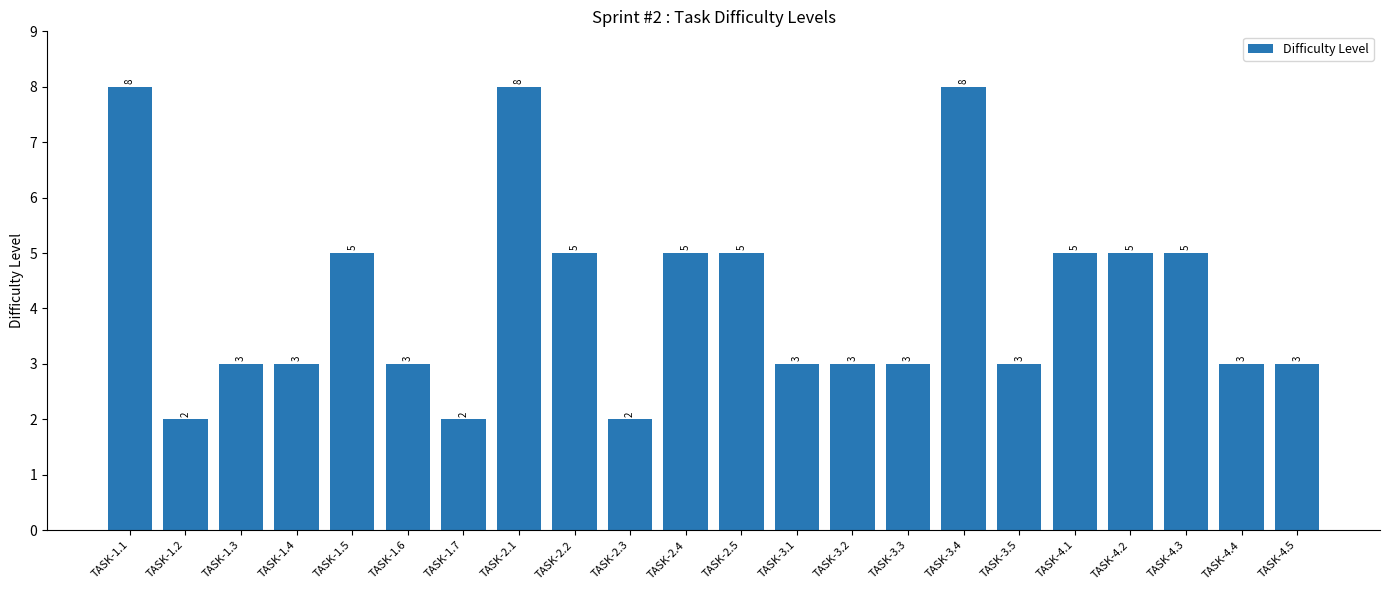

Reading right to left, list all the values displayed in this chart.

TASK-4.5=3	TASK-4.4=3	TASK-4.3=5	TASK-4.2=5	TASK-4.1=5	TASK-3.5=3	TASK-3.4=8	TASK-3.3=3	TASK-3.2=3	TASK-3.1=3	TASK-2.5=5	TASK-2.4=5	TASK-2.3=2	TASK-2.2=5	TASK-2.1=8	TASK-1.7=2	TASK-1.6=3	TASK-1.5=5	TASK-1.4=3	TASK-1.3=3	TASK-1.2=2	TASK-1.1=8